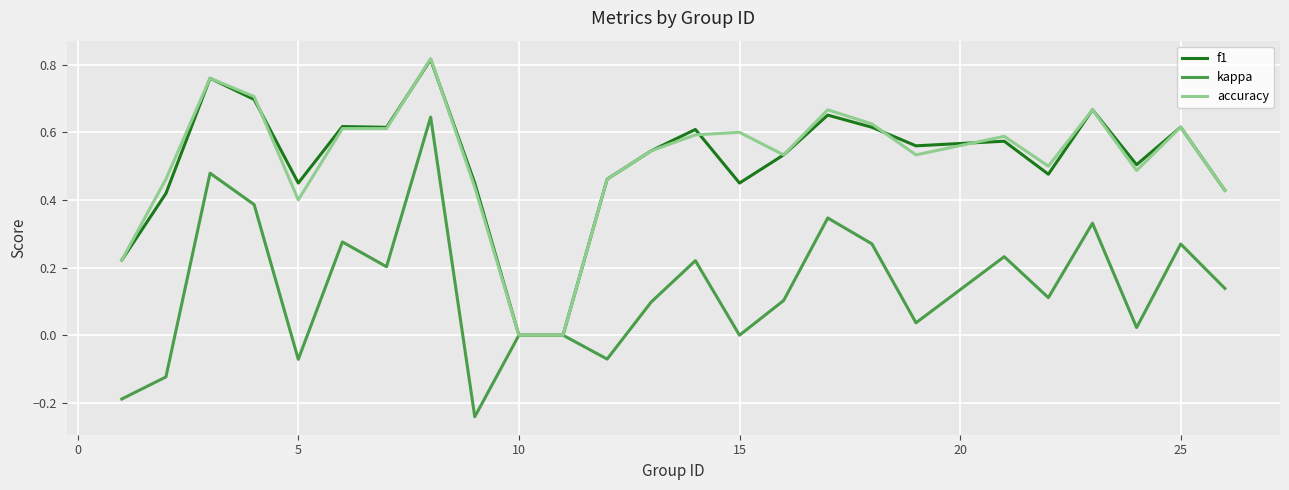

Which series has the largest range (max minus min)?

kappa